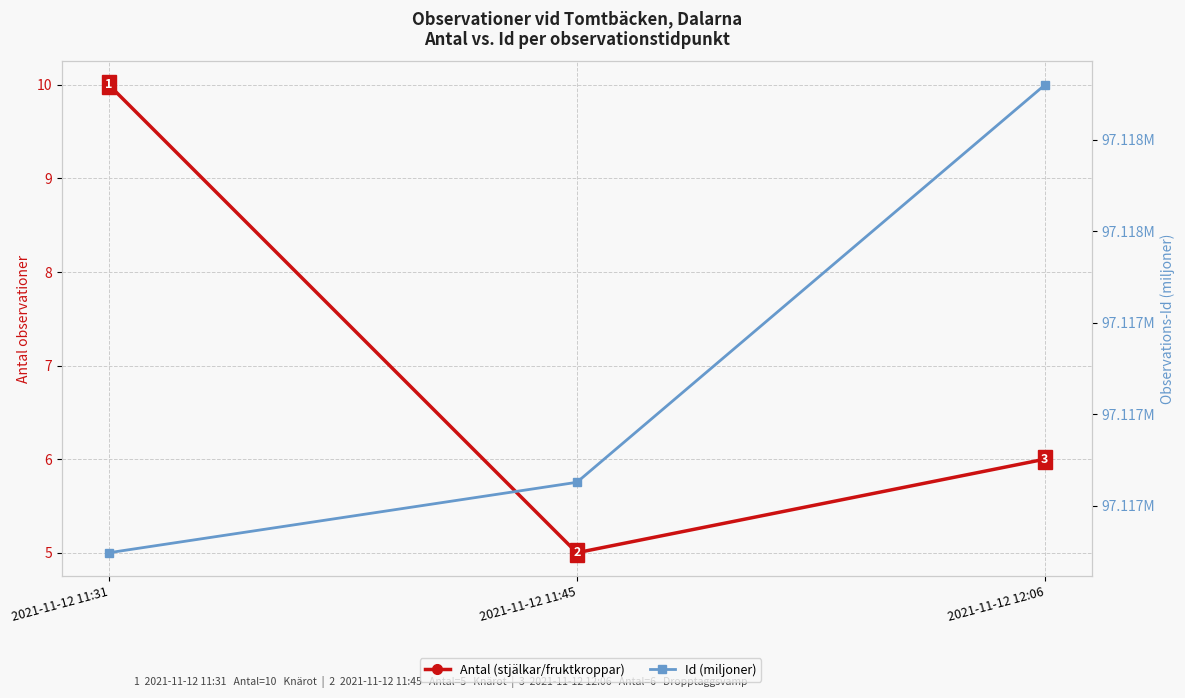

Between 2021-11-12 11:31 and 2021-11-12 12:06, which is larger?

2021-11-12 11:31